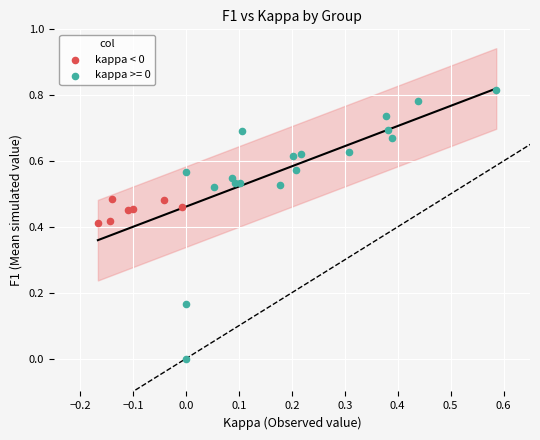

Which series has the largest Y range (max minus min)?

kappa >= 0